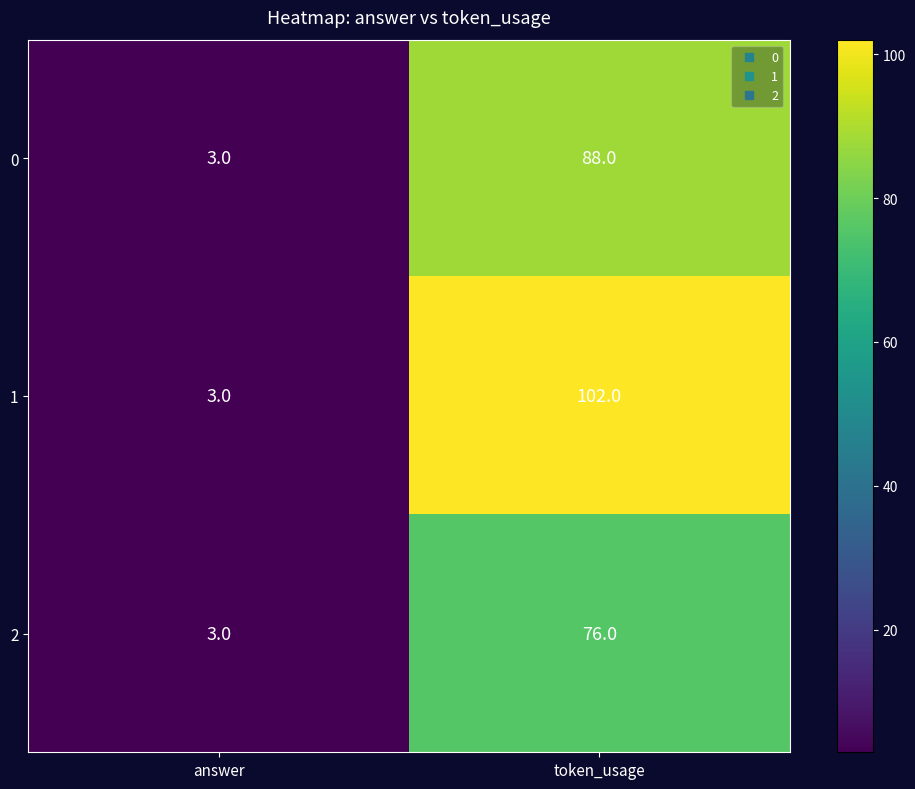

What is the spread (max minus min) of values at token_usage?

26